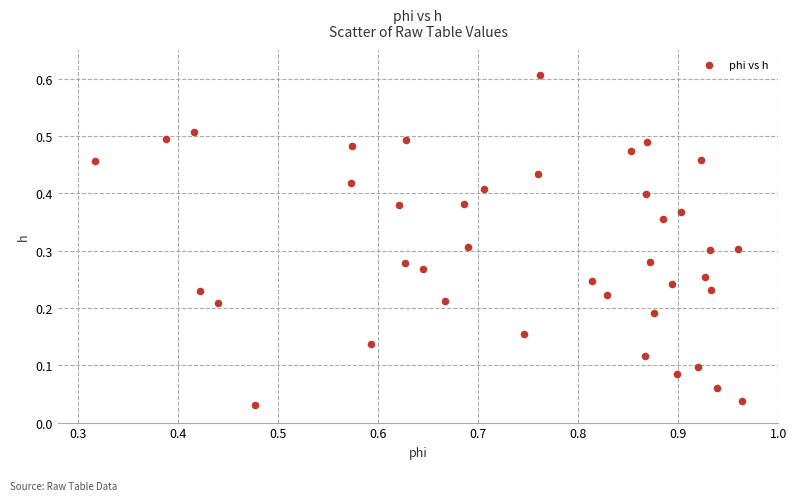

How many points are shown in the scatter plot?

40